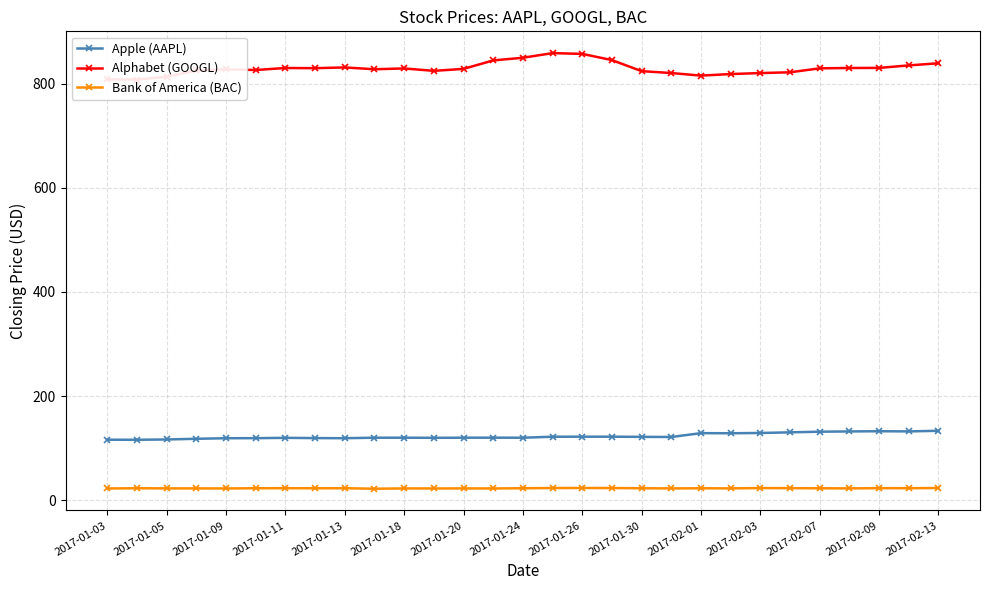

What is the value of the Apple (AAPL) point at the 14th from the left?

120.1